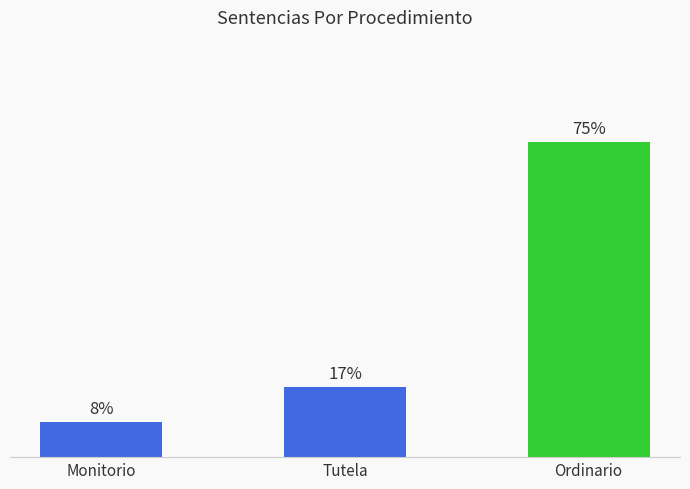

List the labels in order of value, smallest first.

Monitorio, Tutela, Ordinario